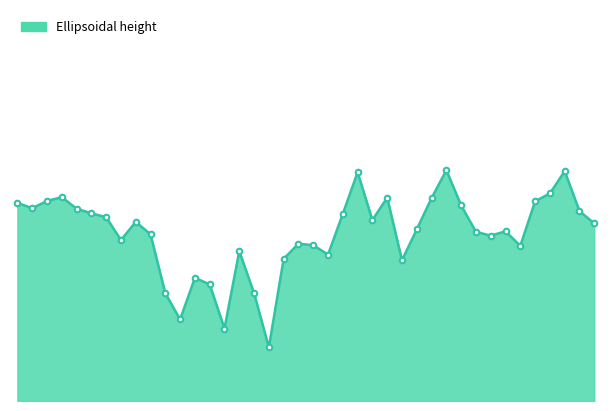

List the labels in order of value, smallest first.

05-04-2022, 02-04-2022, 30-03-2022, 29-03-2022, 04-04-2022, 01-04-2022, 31-03-2022, 14-04-2022, 06-04-2022, 09-04-2022, 03-04-2022, 22-04-2022, 08-04-2022, 07-04-2022, 26-03-2022, 20-04-2022, 28-03-2022, 19-04-2022, 21-04-2022, 15-04-2022, 27-04-2022, 27-03-2022, 12-04-2022, 25-03-2022, 10-04-2022, 24-03-2022, 26-04-2022, 23-03-2022, 20-03-2022, 18-04-2022, 19-03-2022, 23-04-2022, 21-03-2022, 16-04-2022, 13-04-2022, 22-03-2022, 24-04-2022, 11-04-2022, 25-04-2022, 17-04-2022